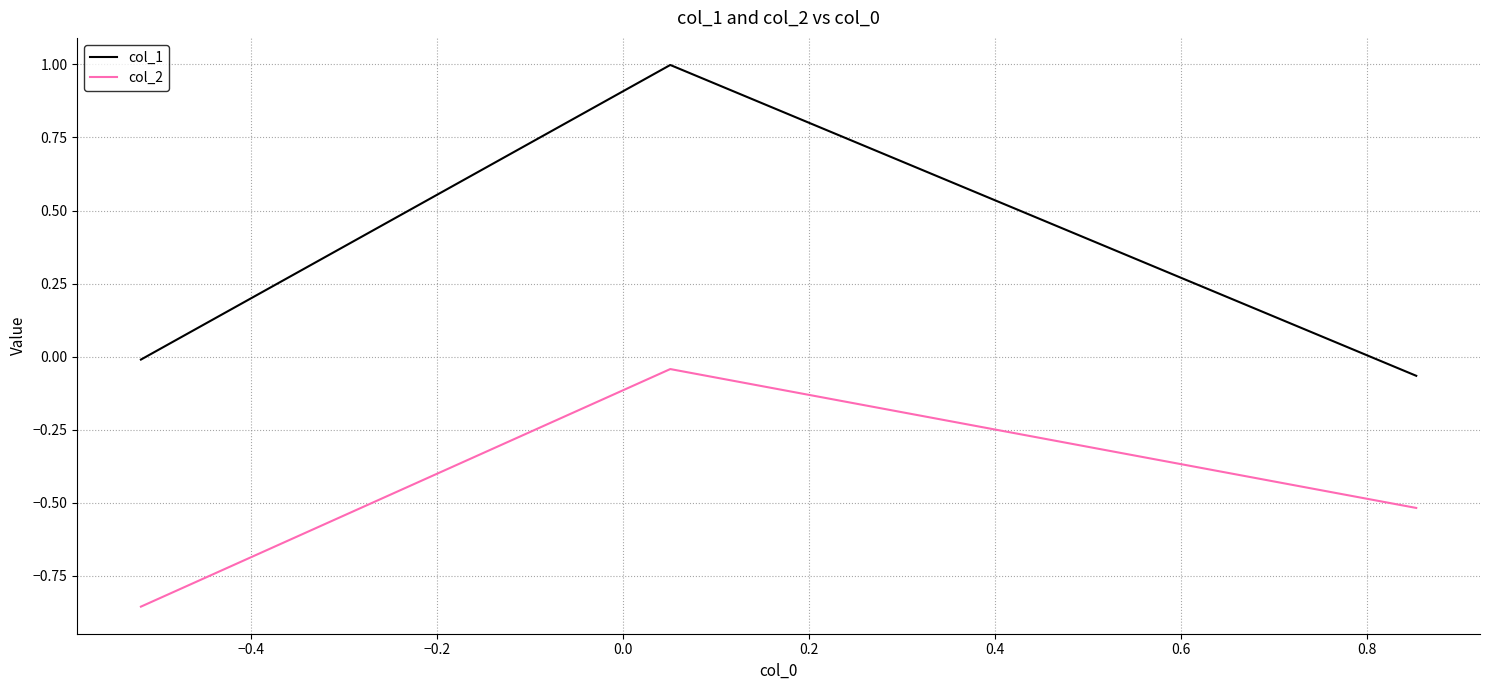

What is the difference between the maximum and minimum values in the col_2 series?

0.8